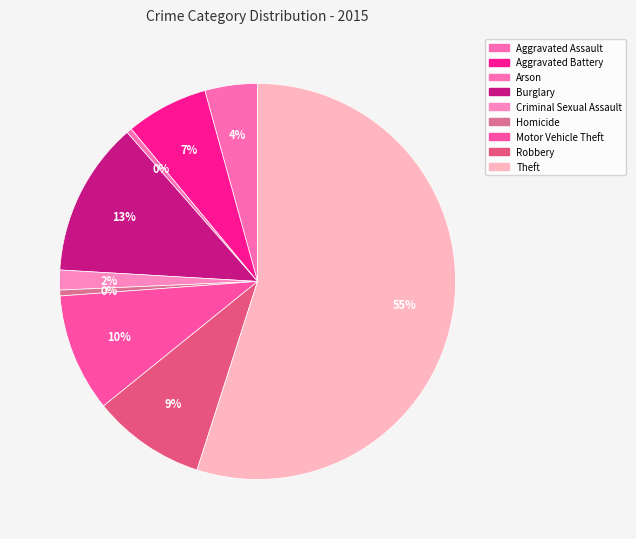

Does any single category account for the majority?

Yes